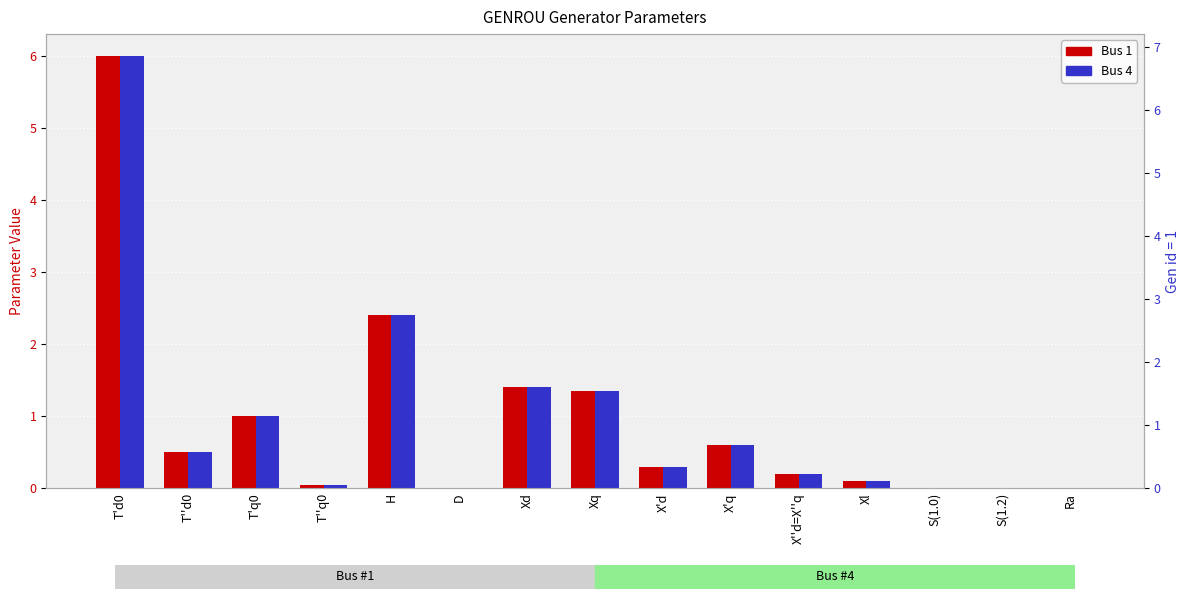

What position from the left is Xq?

8